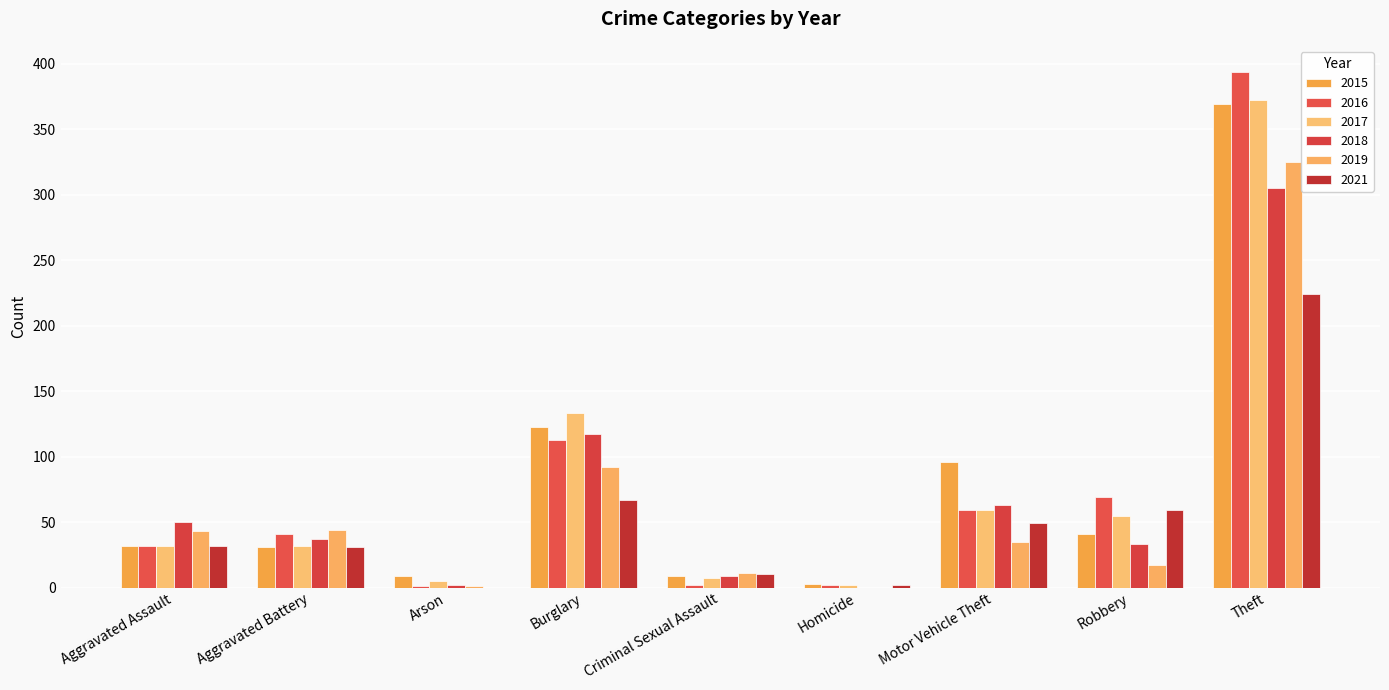

Between Arson and Burglary, which is larger?

Burglary